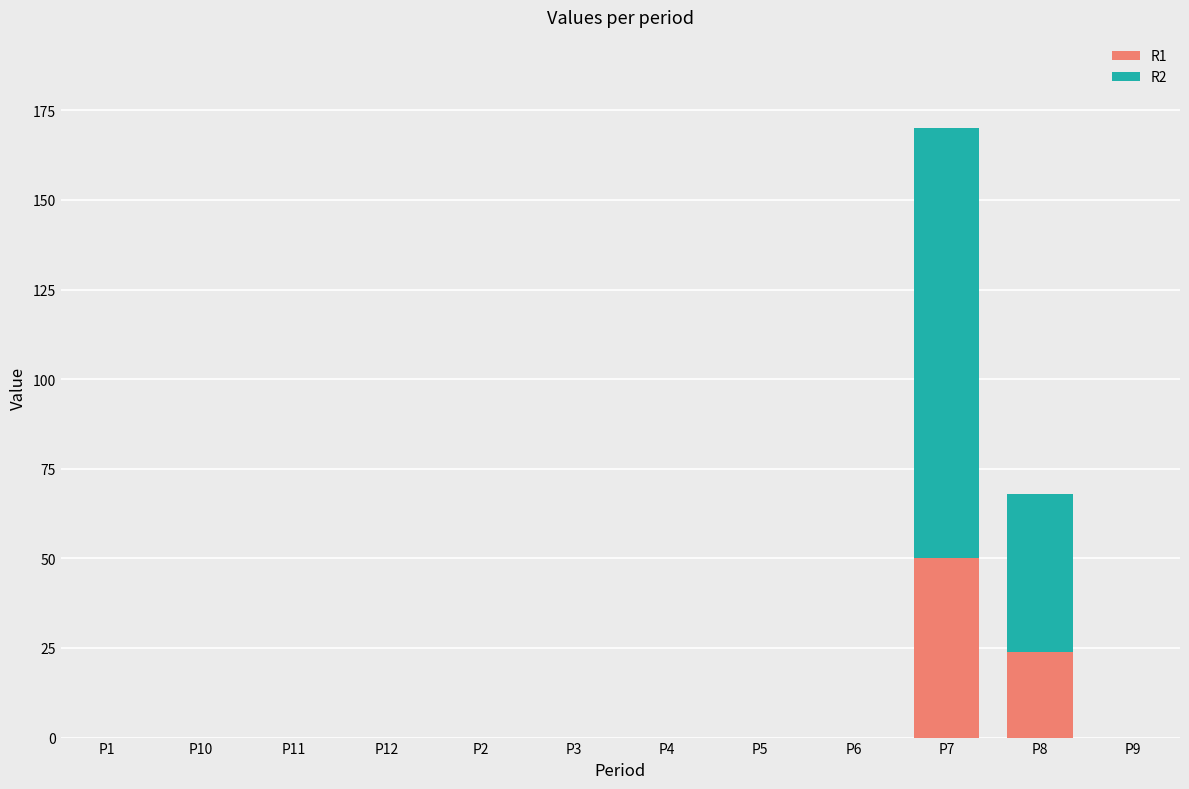

At which category is the sum across all series the highest?

P7